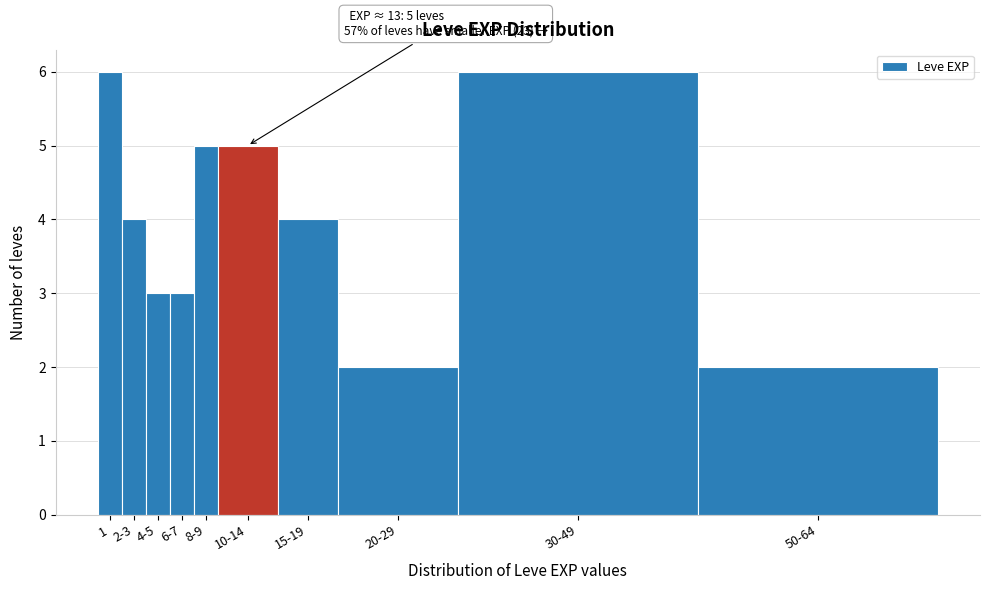

Reading right to left, what are all the values shown in this chart?

2	6	2	4	5	5	3	3	4	6